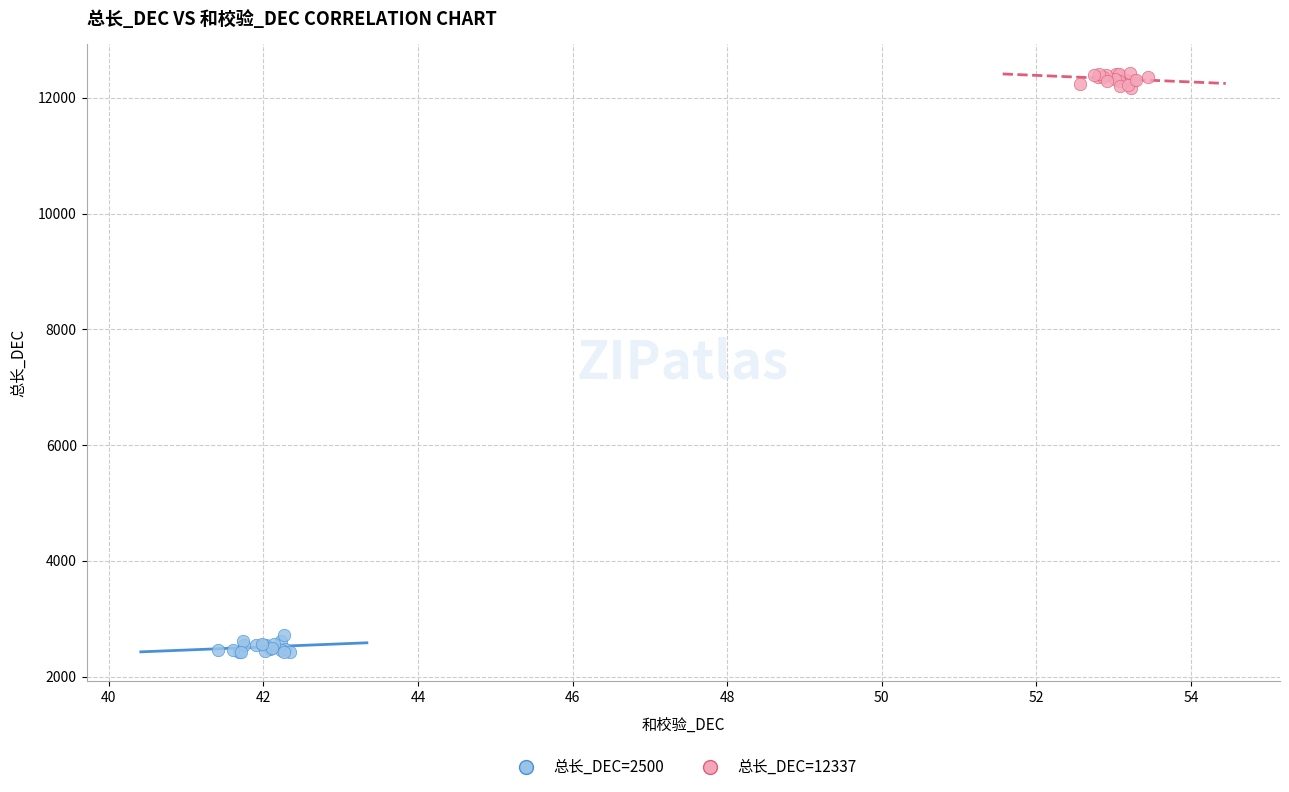

Which series contains the lowest Y value?

总长_DEC=2500